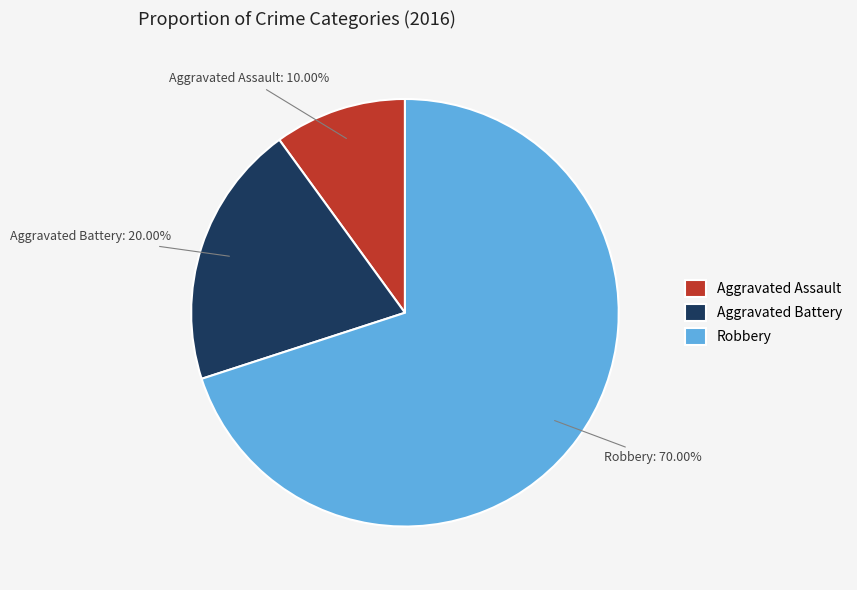

How many slices are in this pie chart?

3